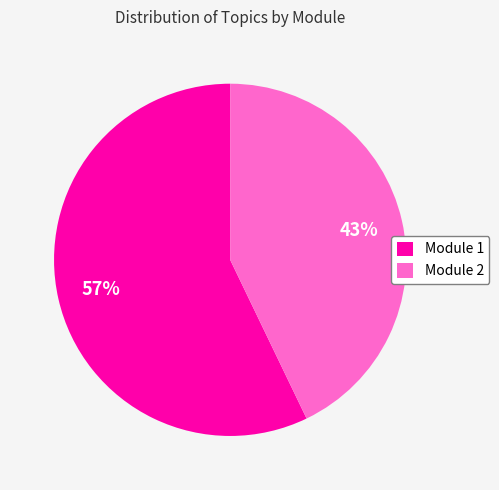

Rank the categories by value from lowest to highest.

Module 2, Module 1